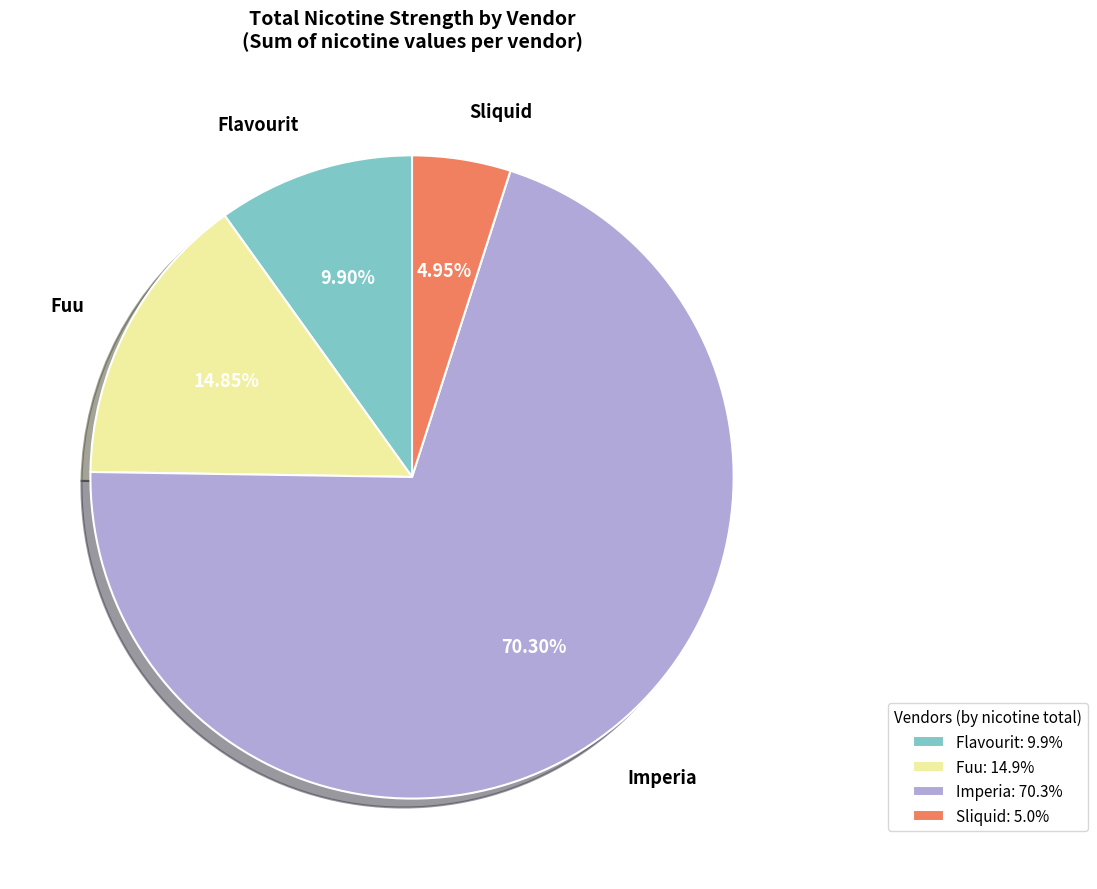

True or false: Flavourit accounts for 2% of the total.

False